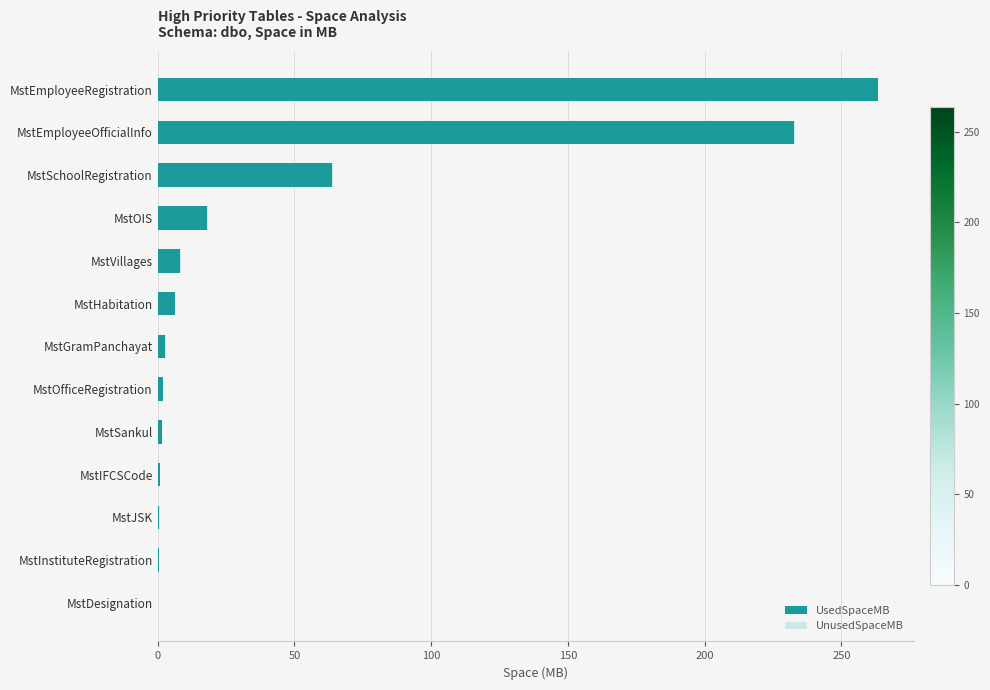

What is the sum of all UsedSpaceMB values?

600.4